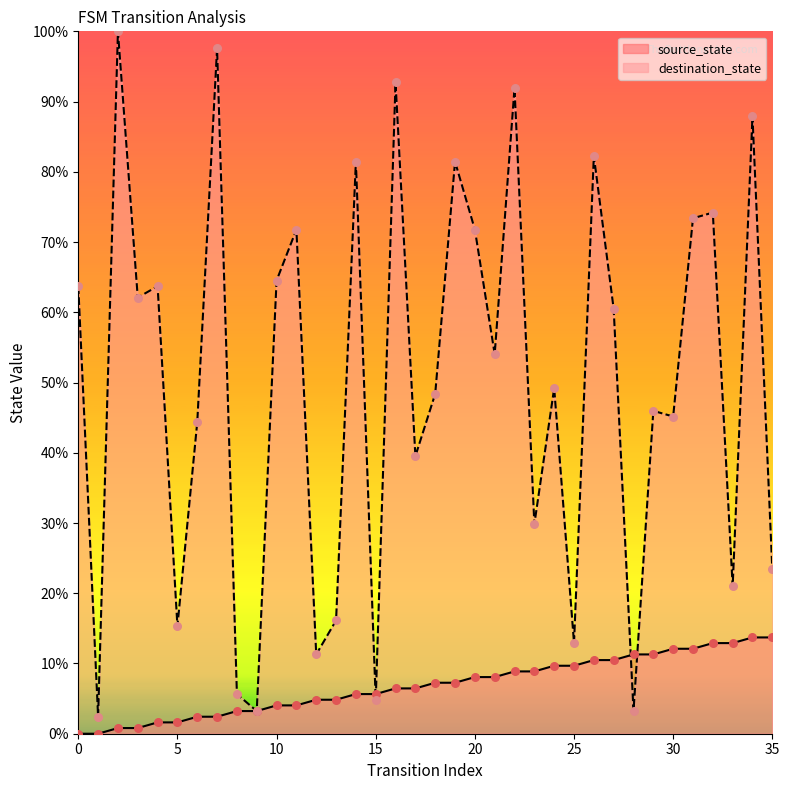

Which series contains the lowest Y value?

source_state